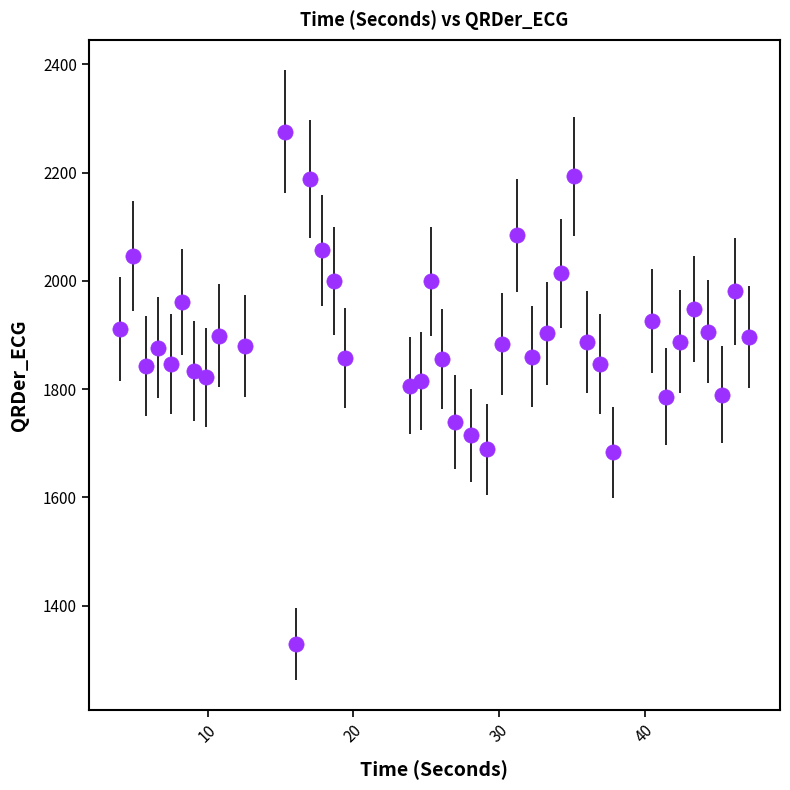

What is the range of Y values (max minus min)?

946.3